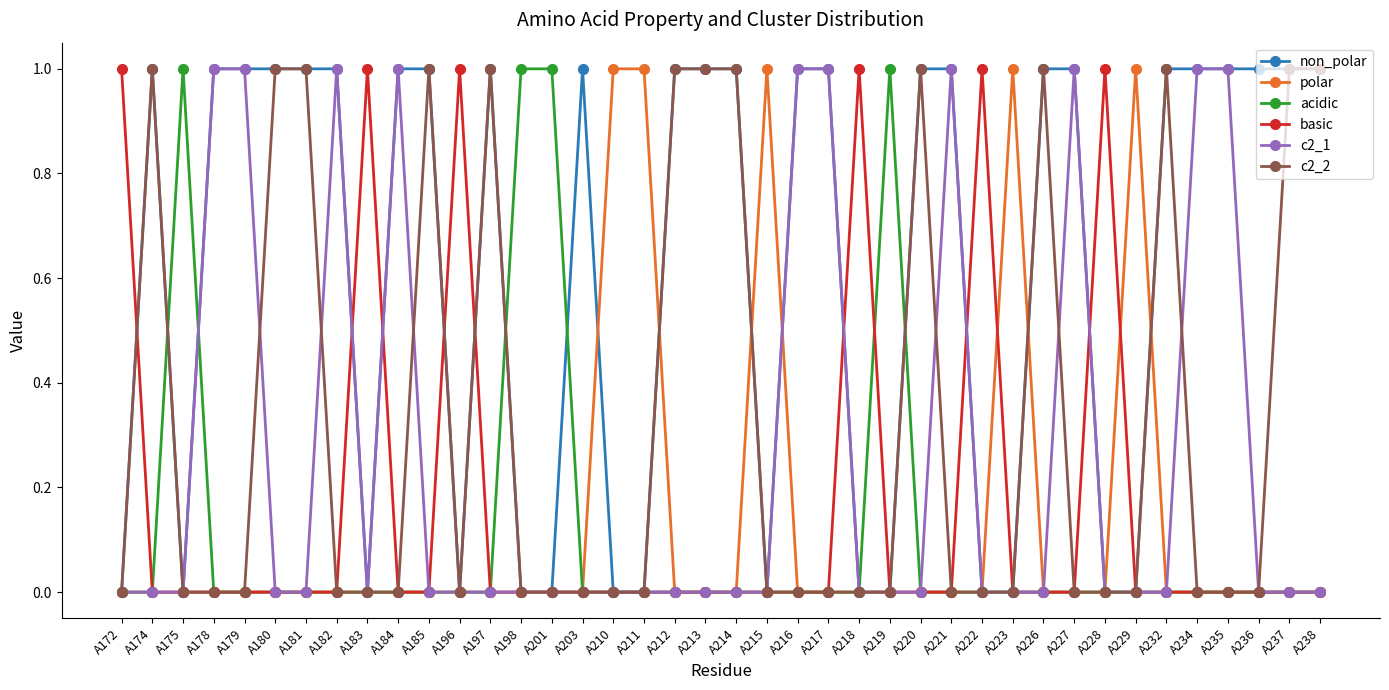

At how many categories does at least one series exceed 0?

40